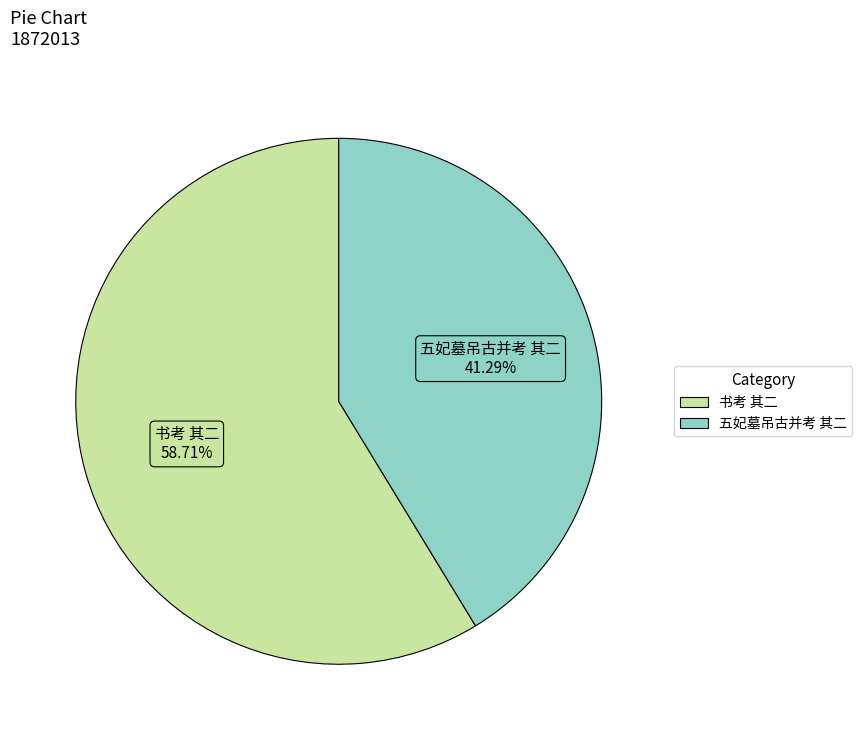

Rank the categories by value from highest to lowest.

书考 其二, 五妃墓吊古并考 其二